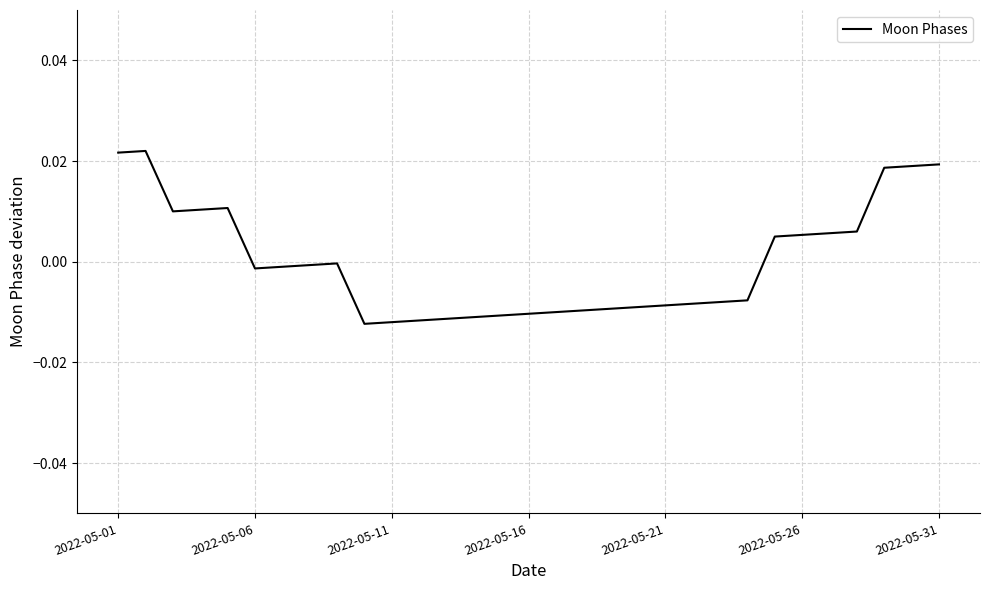

Is this an area chart (filled region under the line)?

No